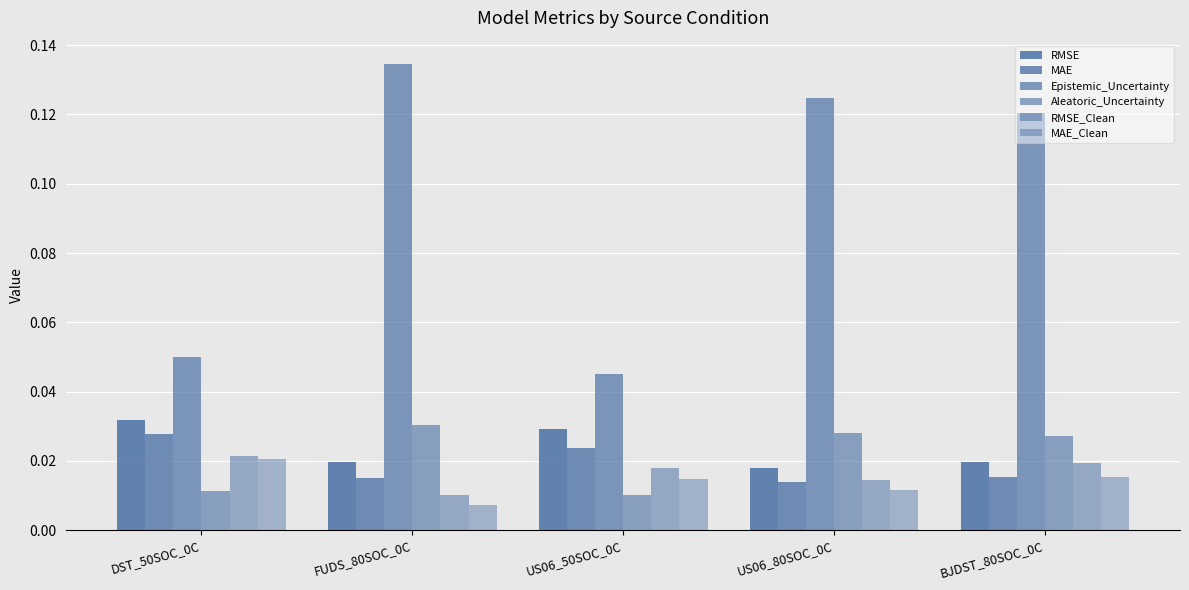

Is it true that Epistemic_Uncertainty equals 0.2 at BJDST_80SOC_0C?

False